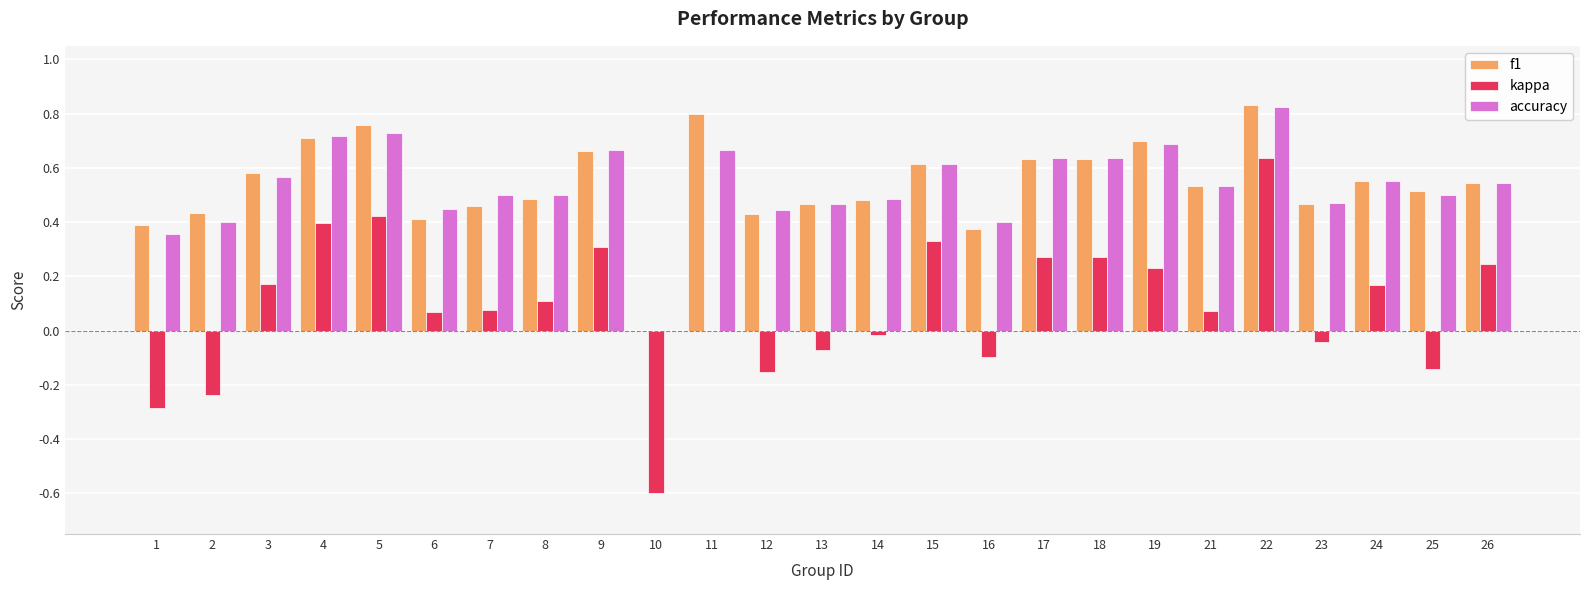

How many groups of bars are there?

25